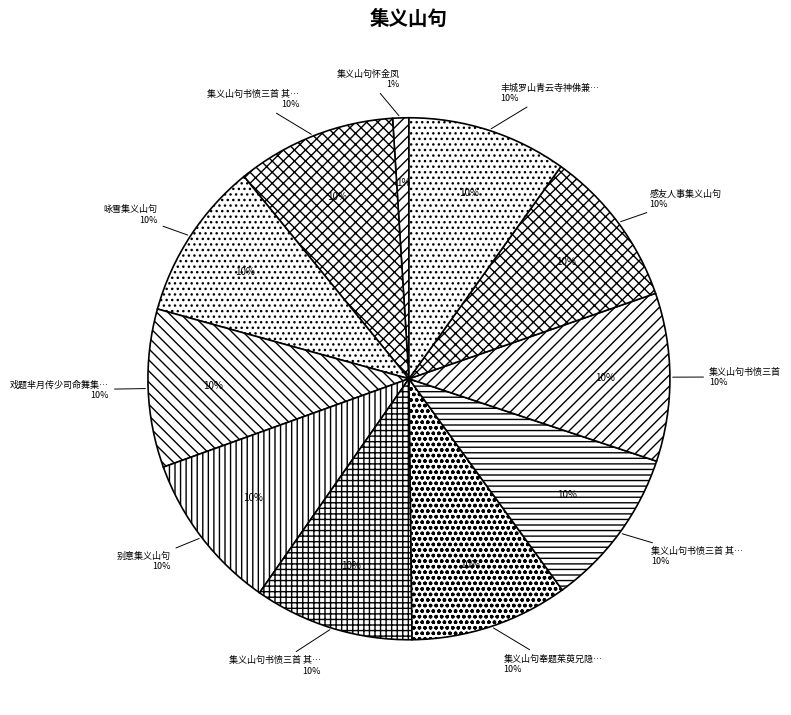

How much of the chart is everything except 集义山句书愤三首?

89.6%